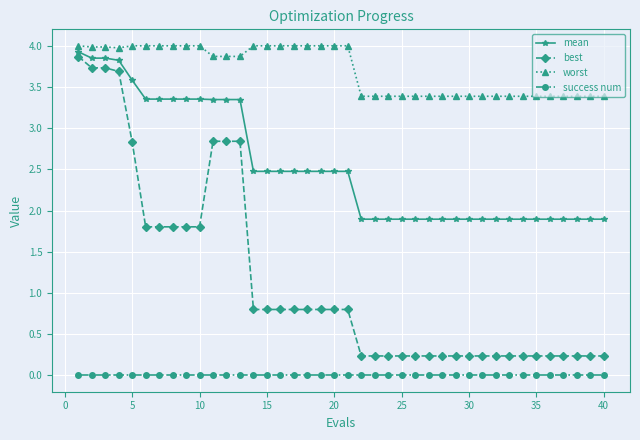

True or false: worst and mean cross at least once.

False